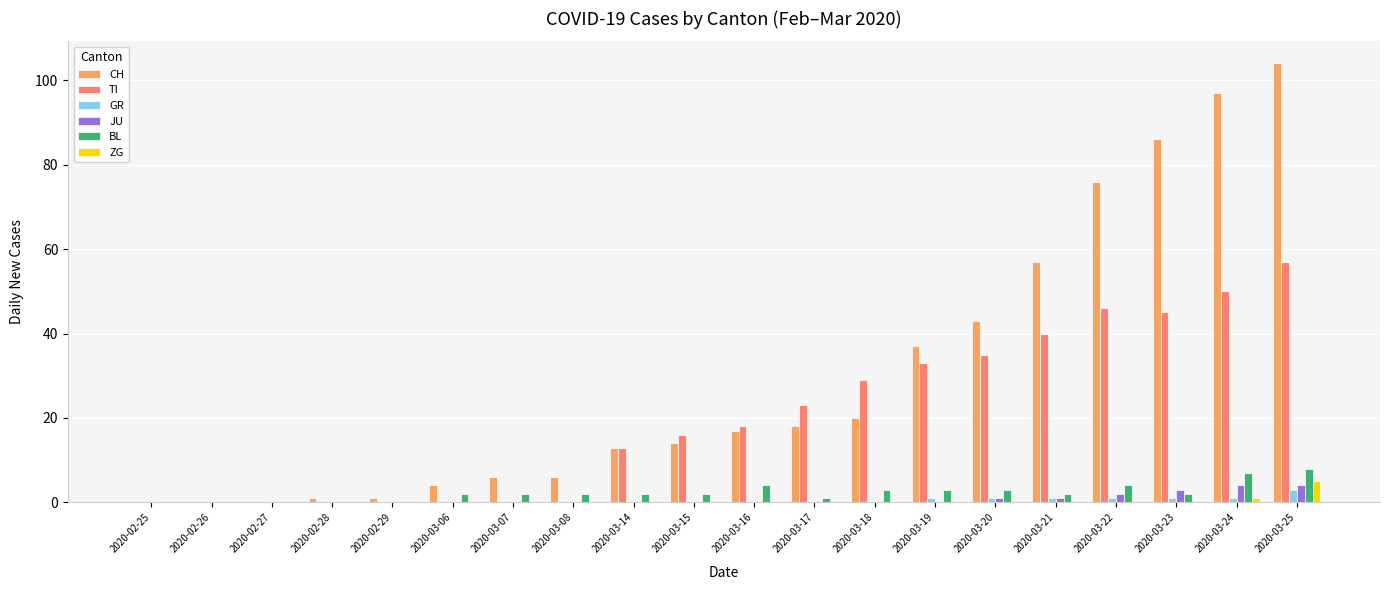

What is the sum of all BL values?

47